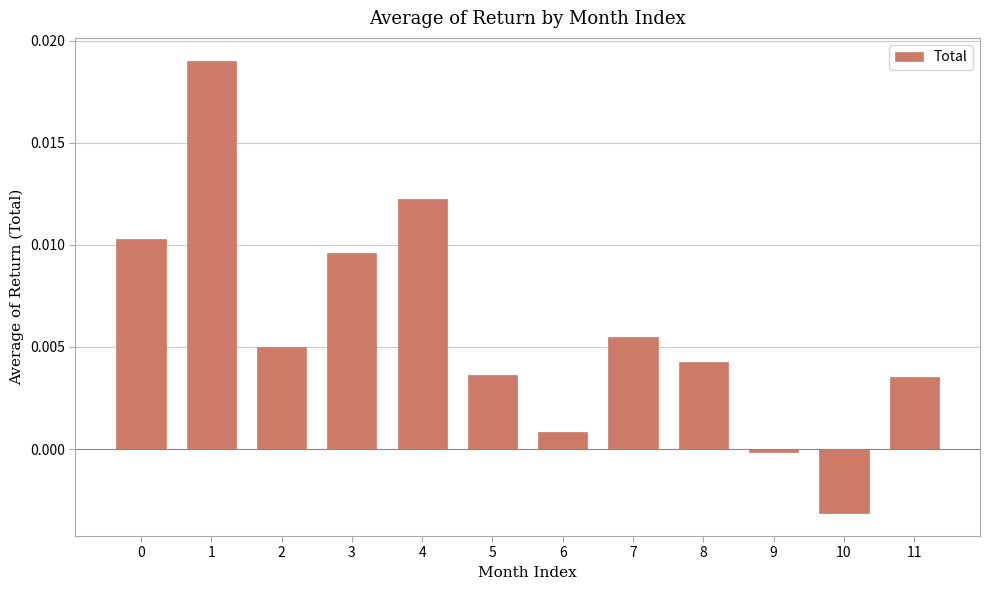

The chart shows a value of 0.0 at 6. True or false?

True